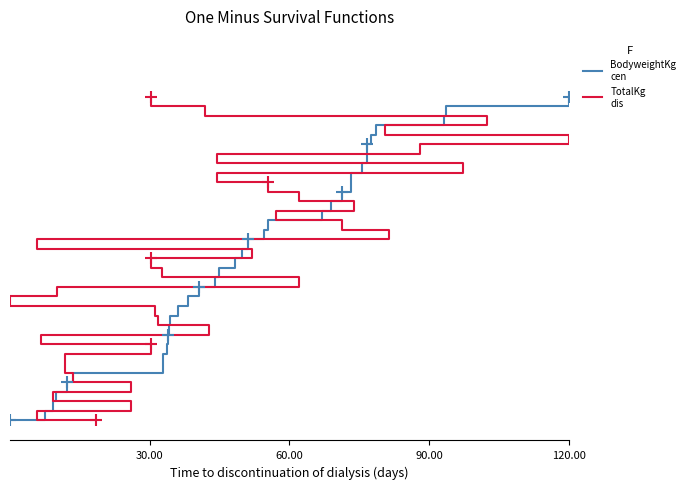

List the series in order of their peak value, highest first.

BodyweightKg
cen, TotalKg
dis